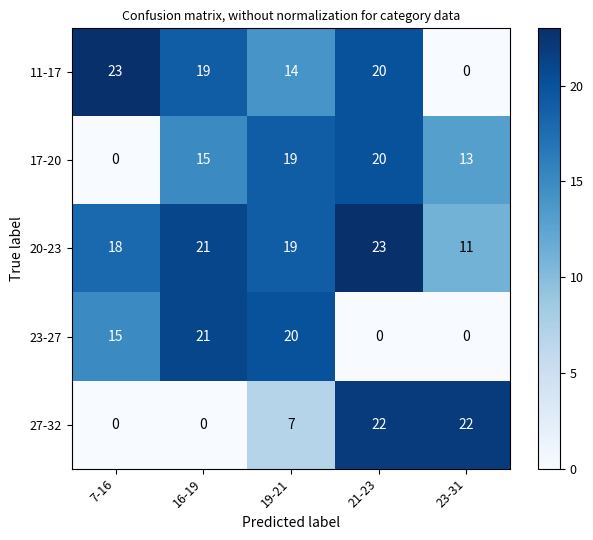

The 20-23 series shows 23 at 21-23. True or false?

True